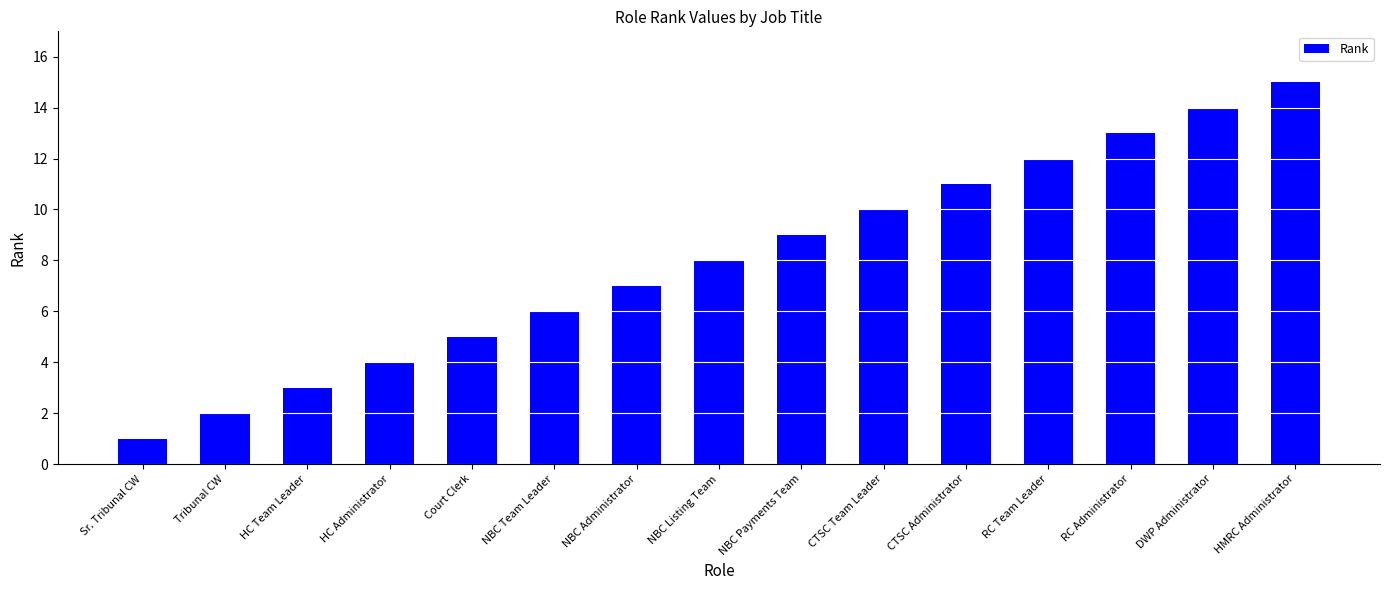

What is the difference between the second highest and second lowest values?

12